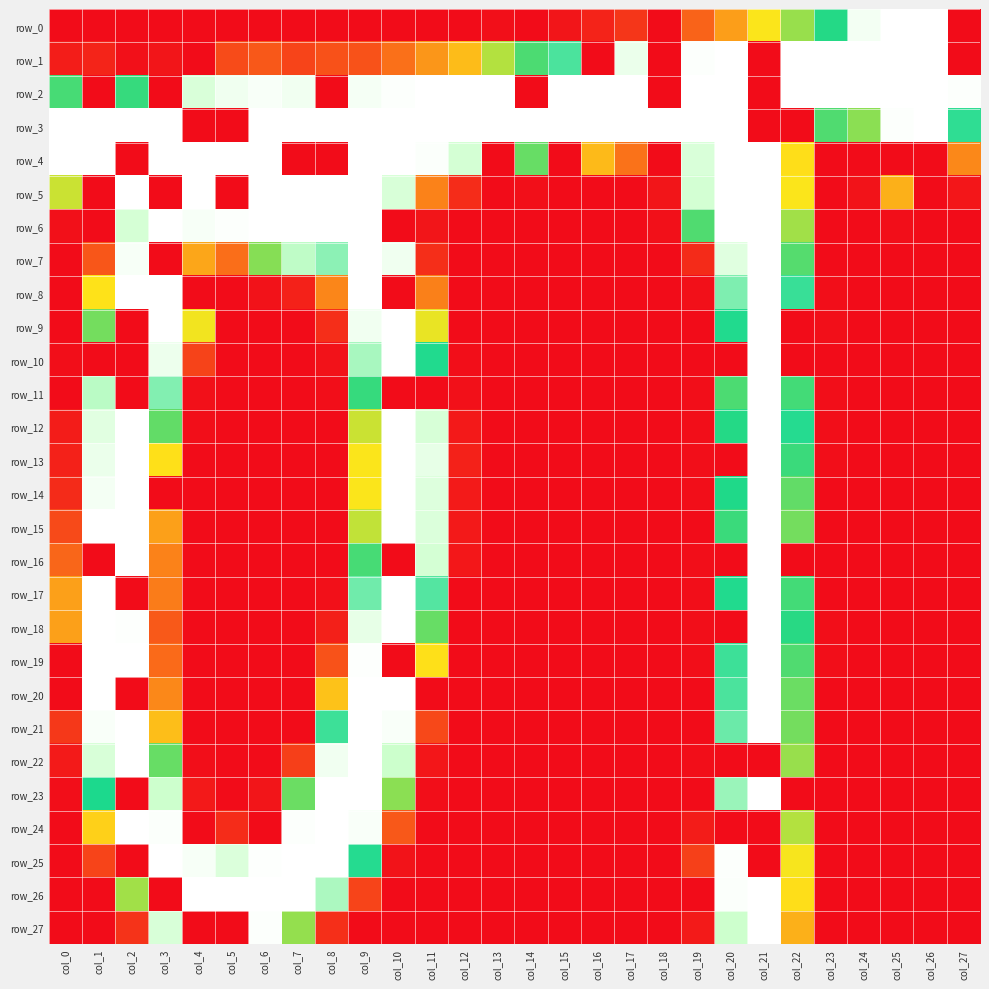

Which series has the widest spread of values?

row_0